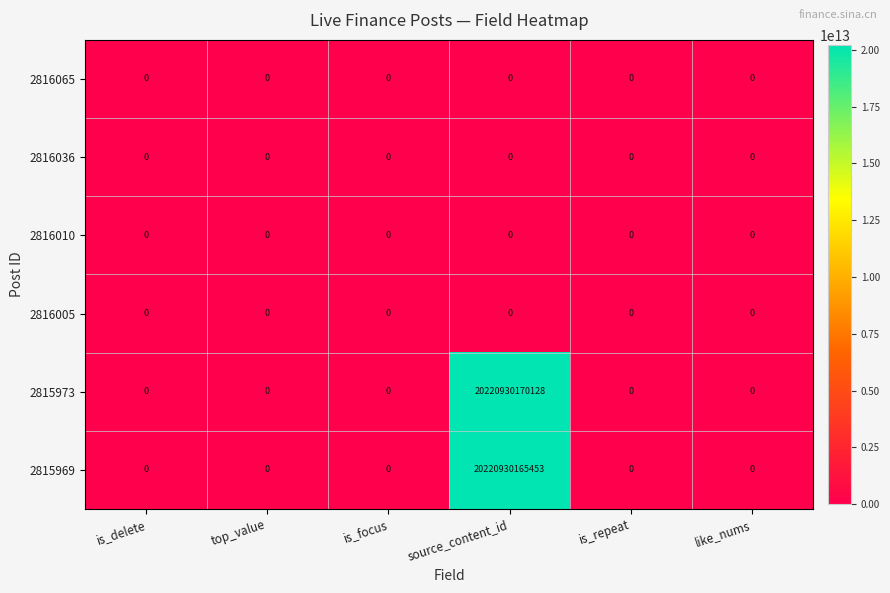

At which label does 2815973 reach its peak?

source_content_id